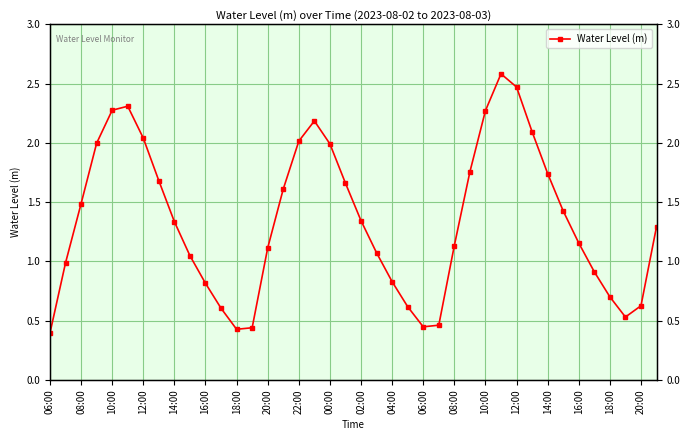

What is the difference between the maximum and minimum values?

2.2